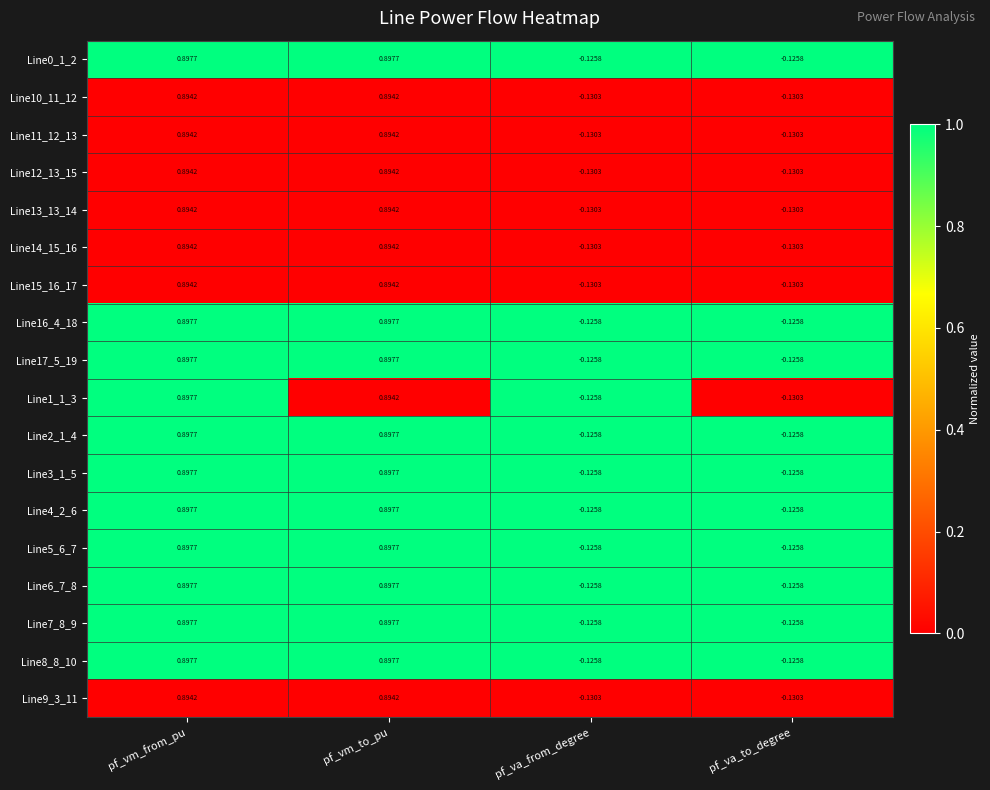

Rank the categories by Line1_1_3 value from highest to lowest.

pf_vm_from_pu, pf_vm_to_pu, pf_va_from_degree, pf_va_to_degree